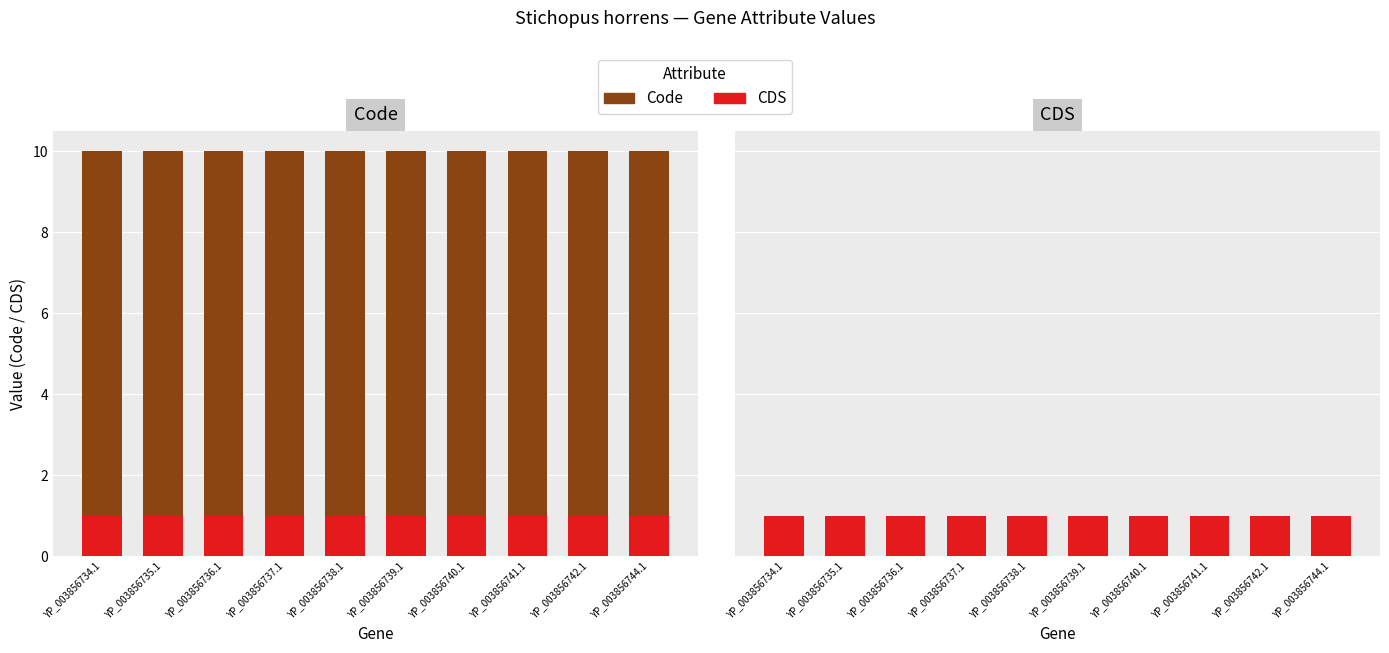

The value of CDS at YP_003856742.1 is 1. True or false?

True